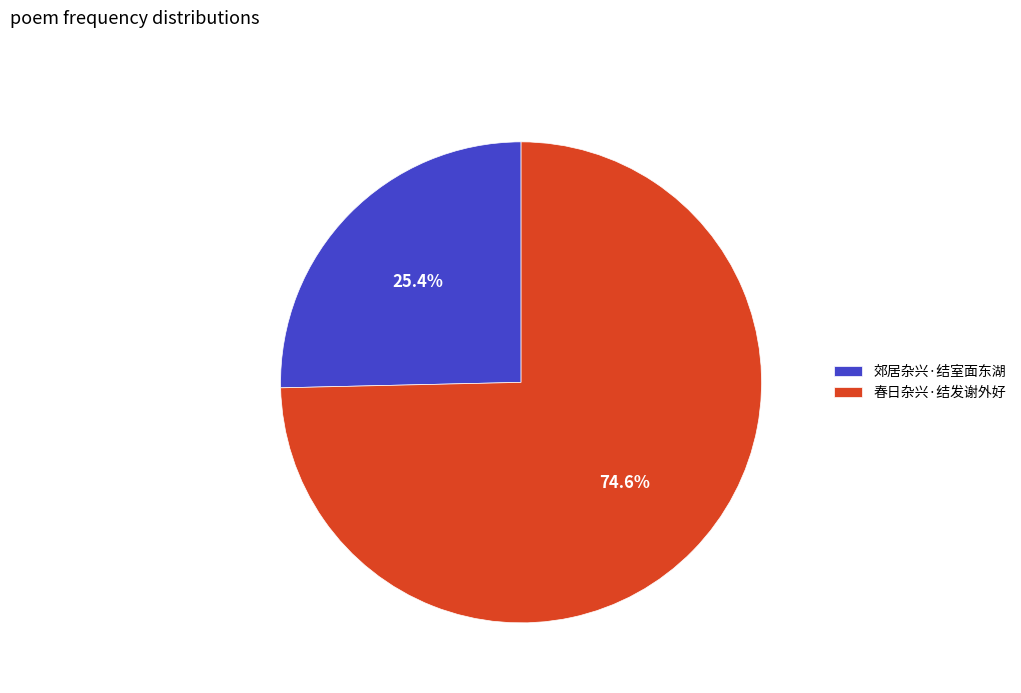

Which has a higher value, 郊居杂兴·结室面东湖 or 春日杂兴·结发谢外好?

春日杂兴·结发谢外好